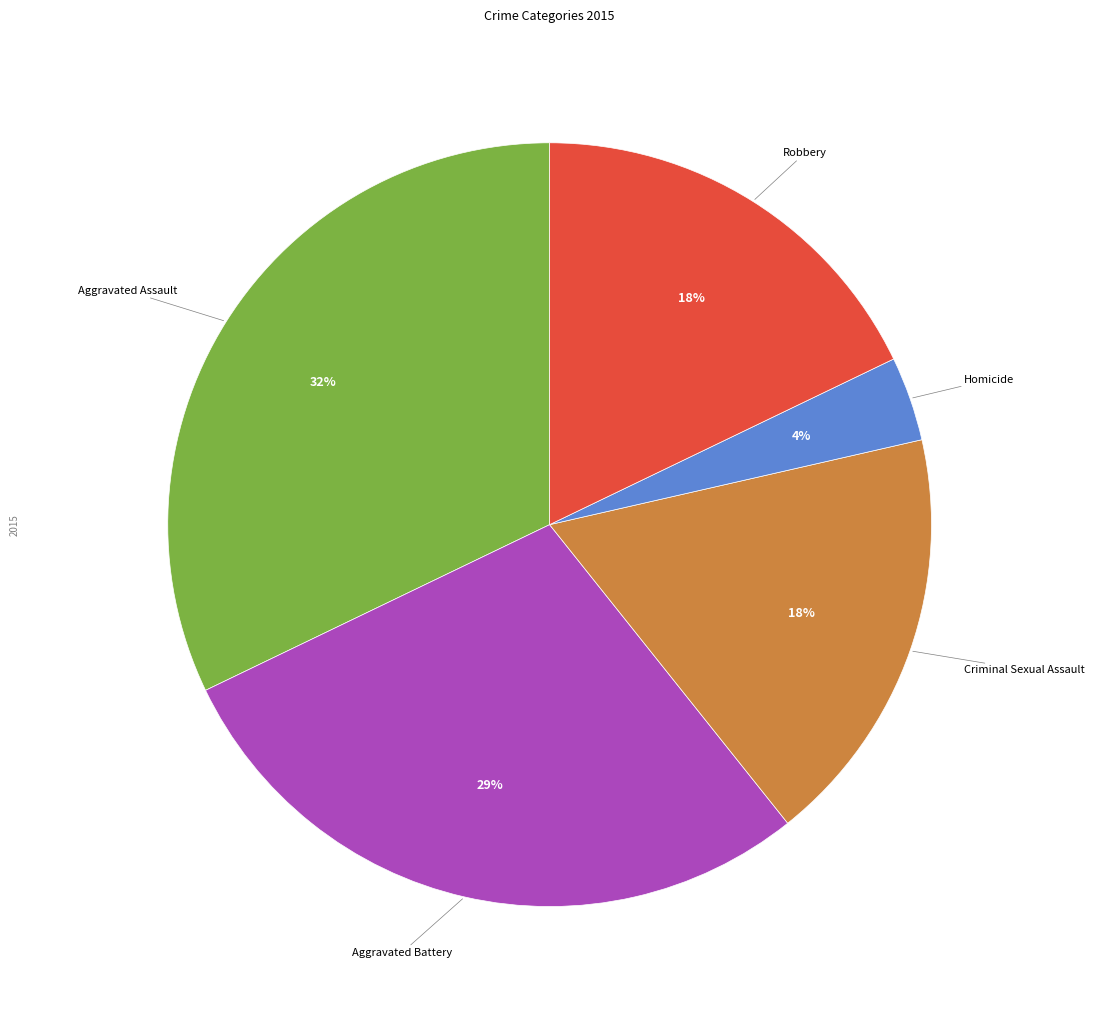

Is it true that Aggravated Assault is 32% of the pie?

True